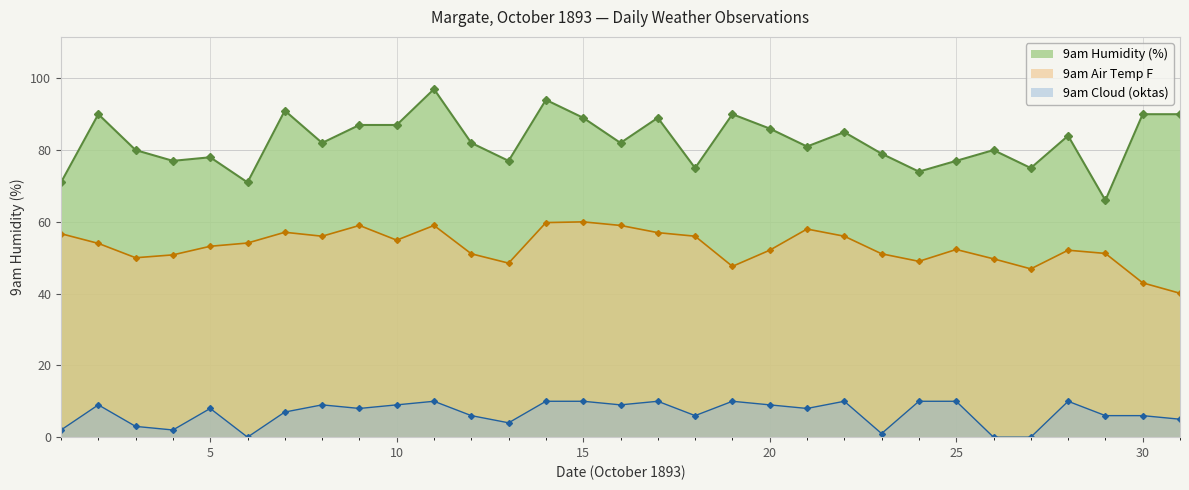

At which category is the sum across all series the highest?

11